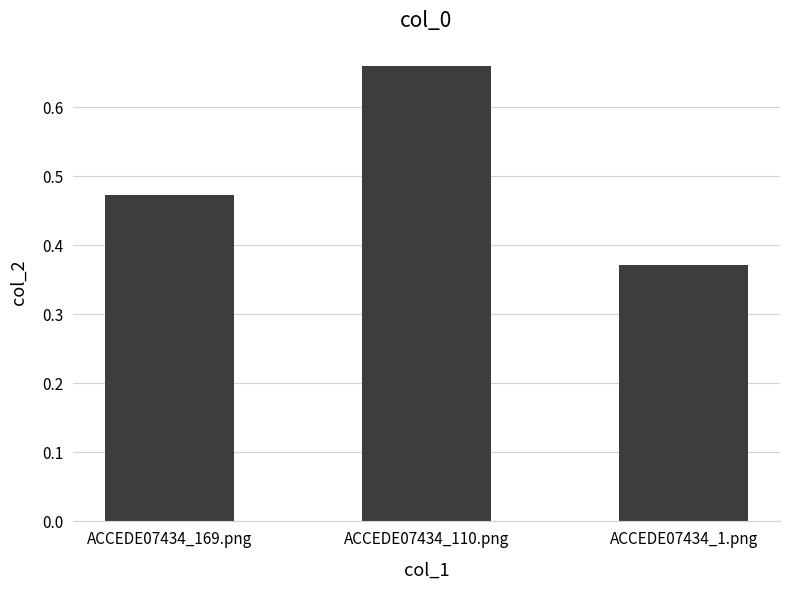

The value at ACCEDE07434_169.png is 0.2. True or false?

False